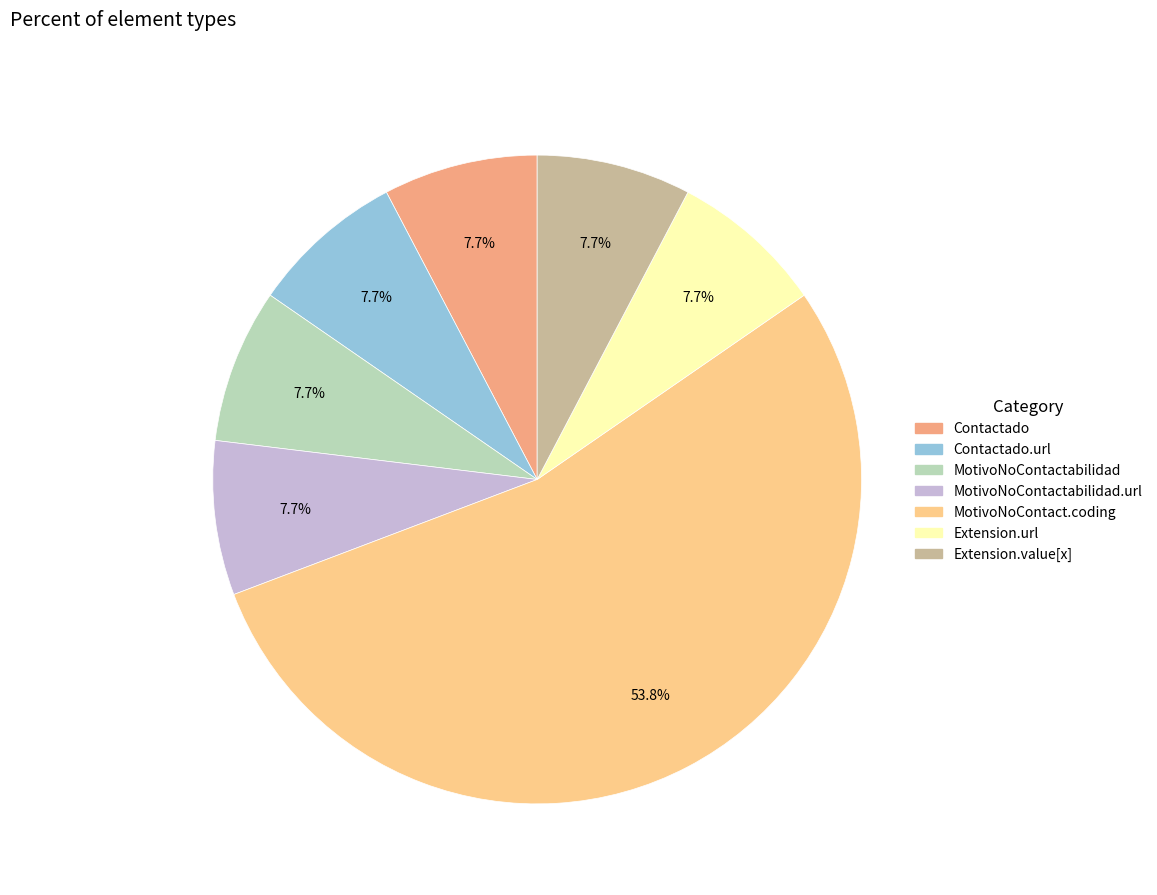

Which category accounts for the majority?

MotivoNoContact.coding